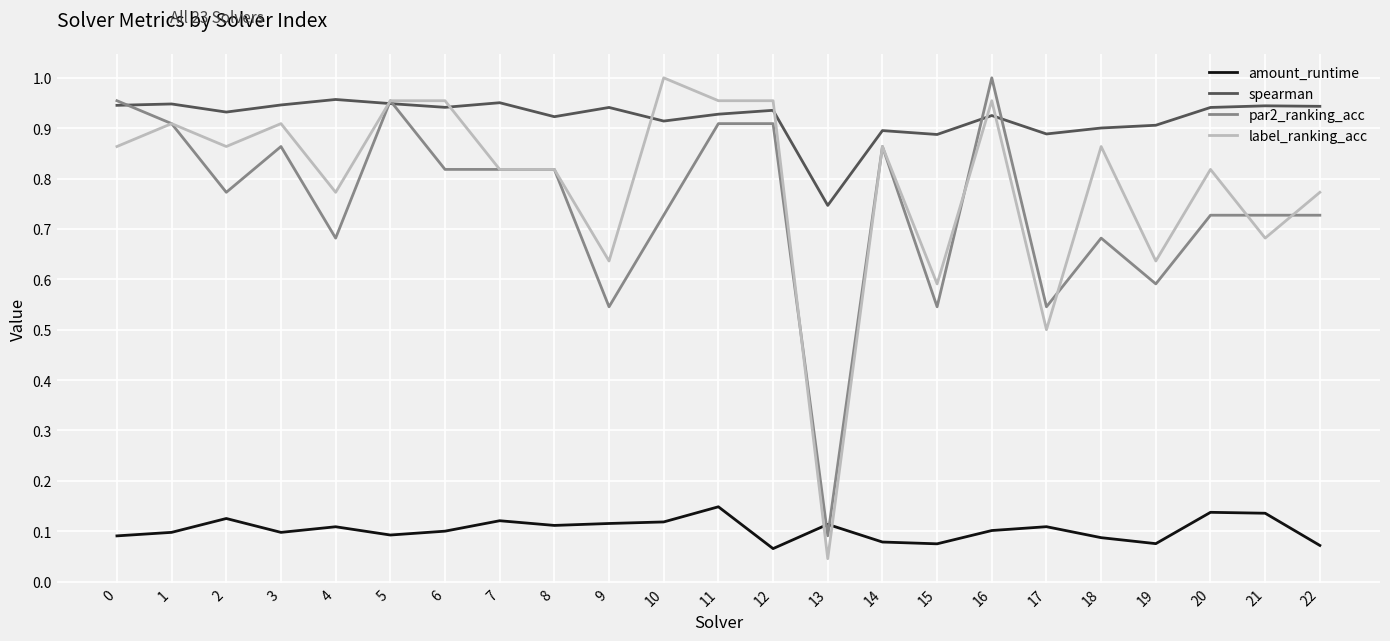

Is it true that label_ranking_acc equals 0.6 at 9?

True